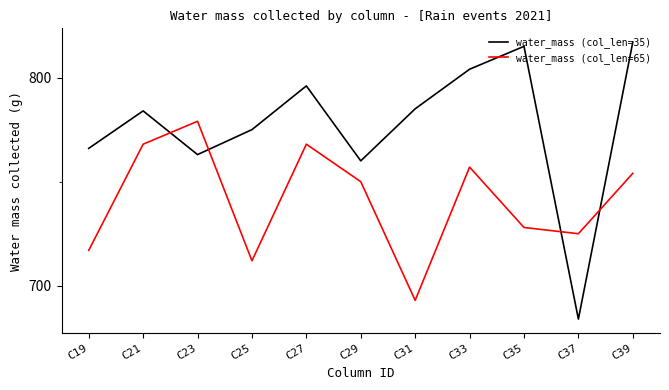

List the series in order of their overall mean, lowest first.

water_mass (col_len=65), water_mass (col_len=35)